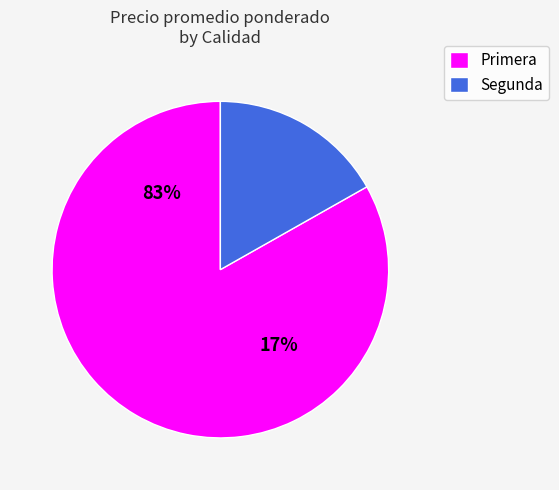

Is it true that 3 is 1% of the pie?

False